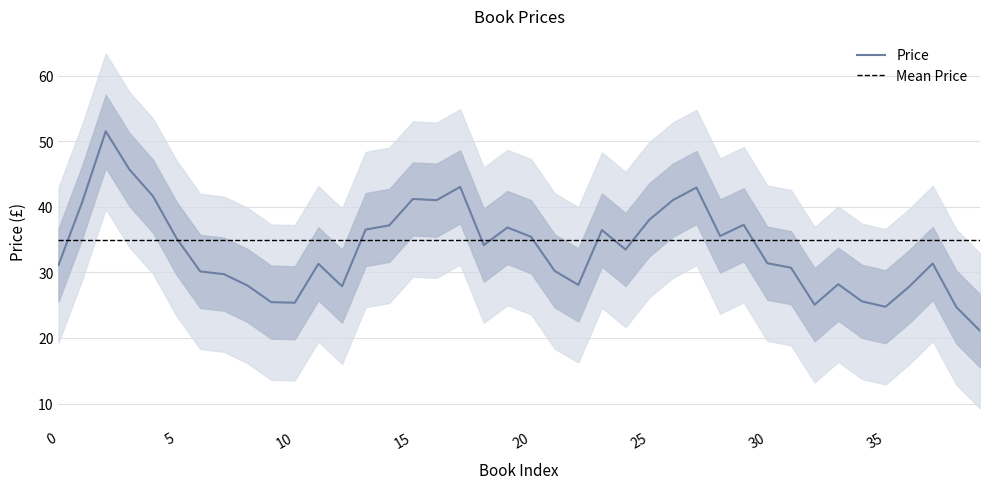

The value of Price at 30 is 42.5. True or false?

False